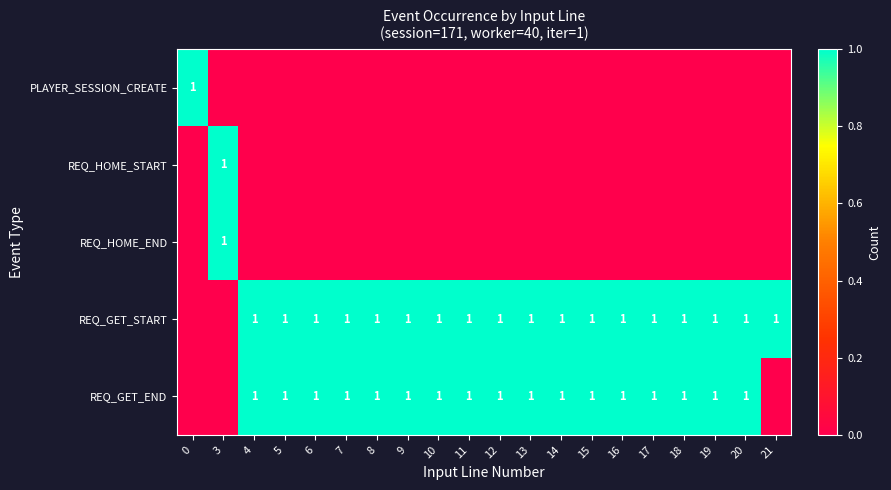

True or false: REQ_GET_END has a value of 2 at 11.

False